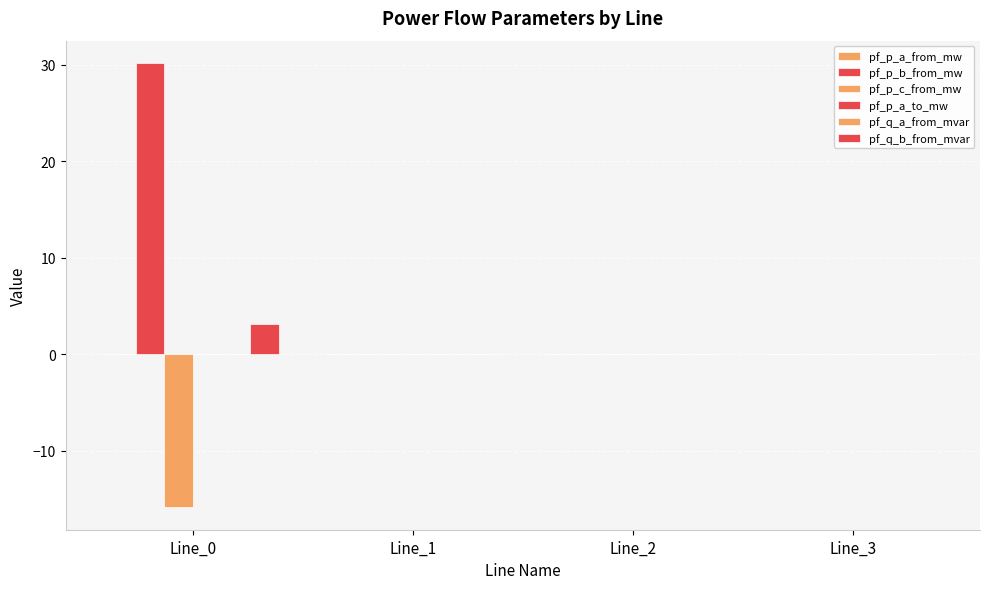

How many groups of bars are there?

4